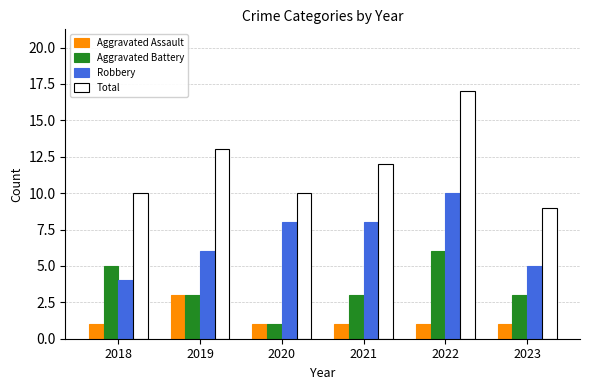

What is the difference between the maximum and minimum values in the Aggravated Battery series?

5